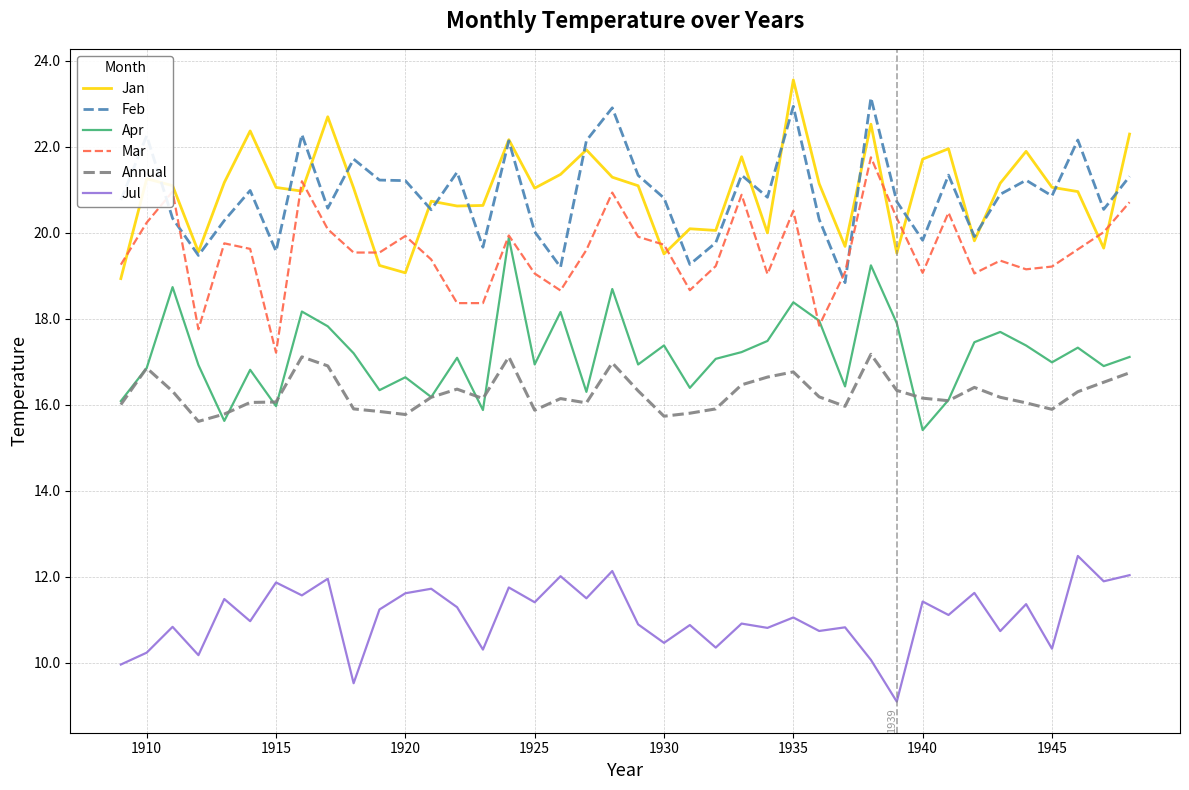

True or false: Jan and Jul cross at least once.

False